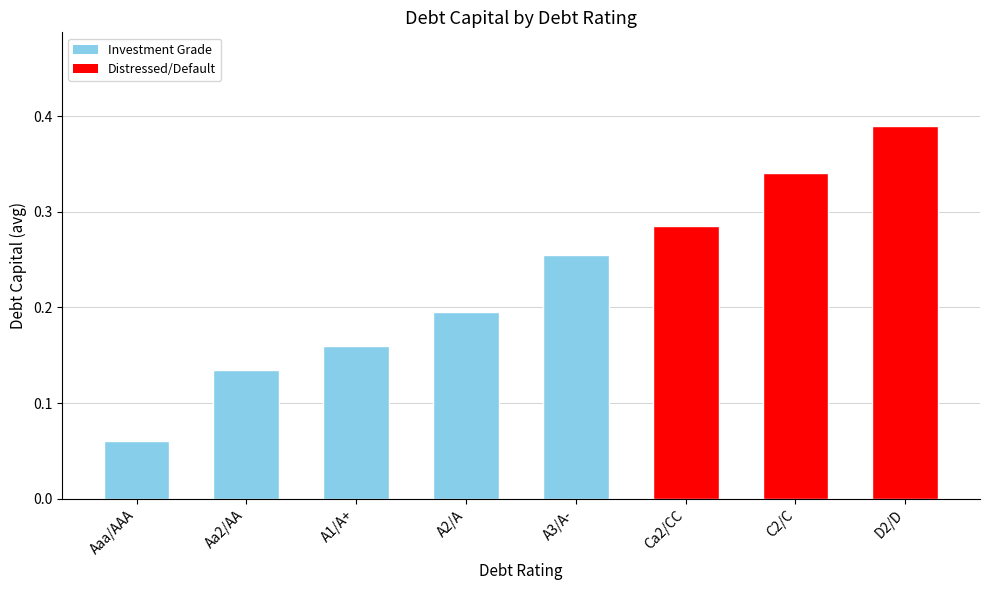

The chart shows a value of 0.0 at Aaa/AAA. True or false?

False